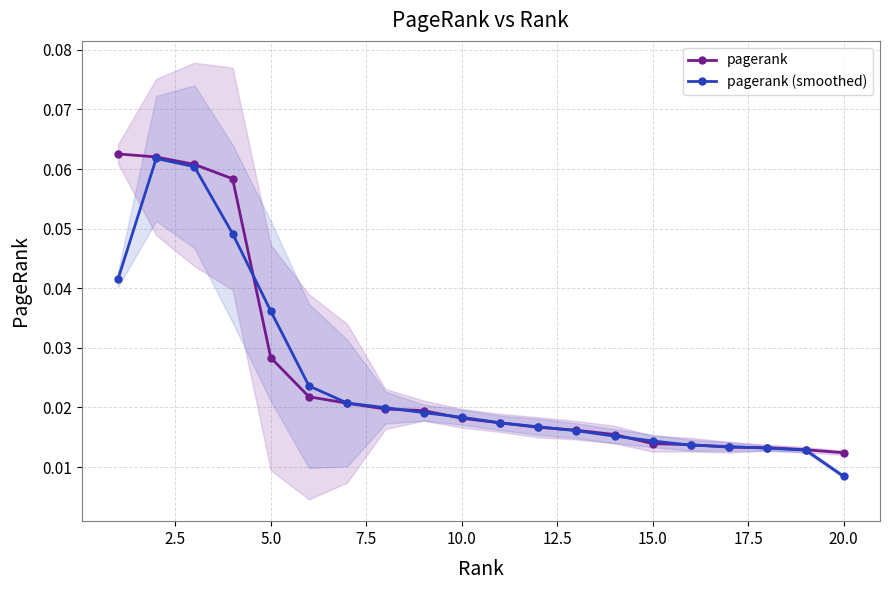

How many times do pagerank and pagerank (smoothed) cross each other?

8